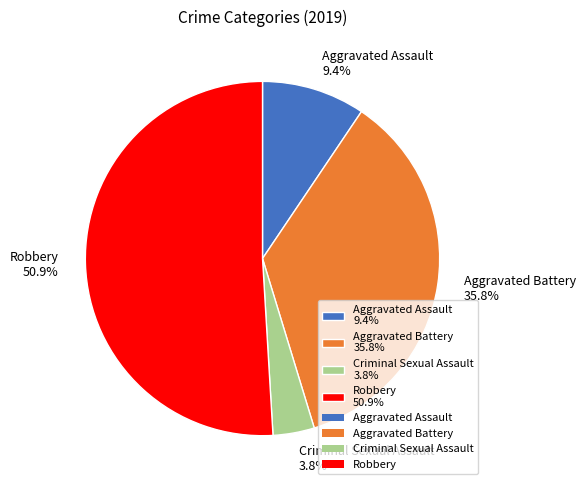

Rank the categories by value from highest to lowest.

Robbery, Aggravated Battery, Aggravated Assault, Criminal Sexual Assault